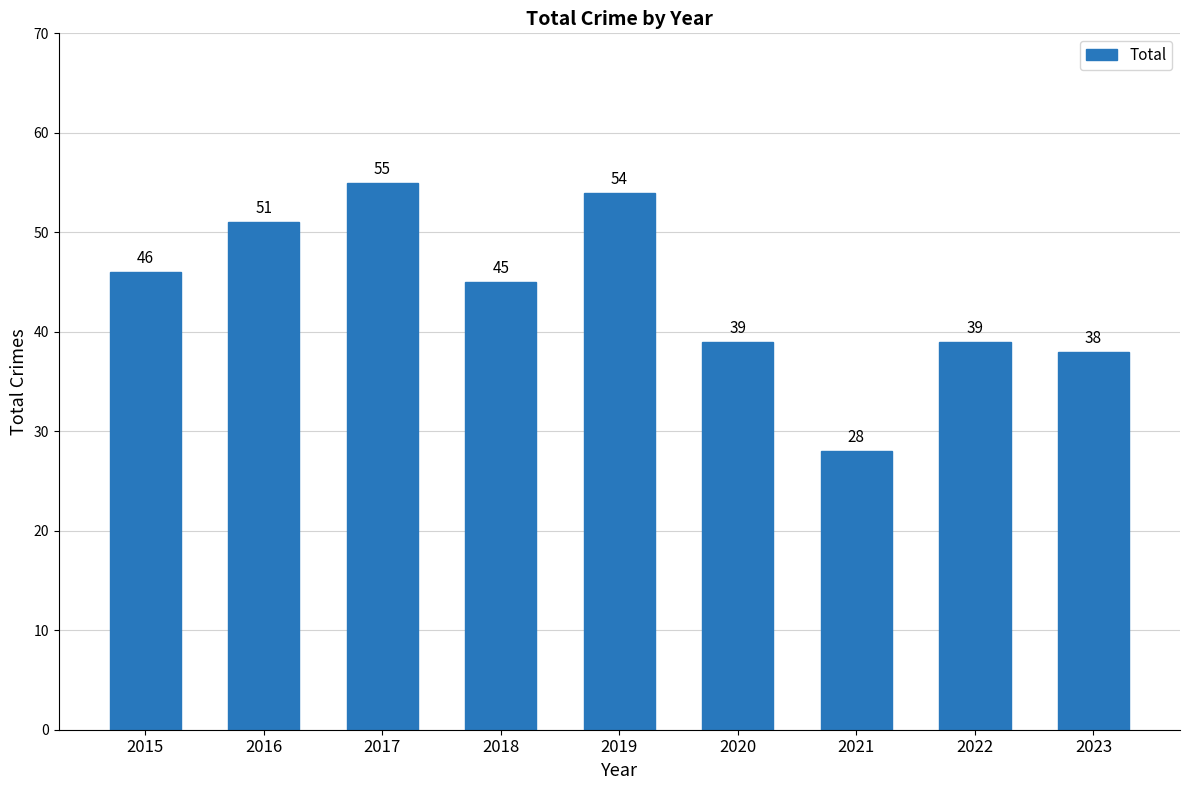

How many data points does each series have?

9